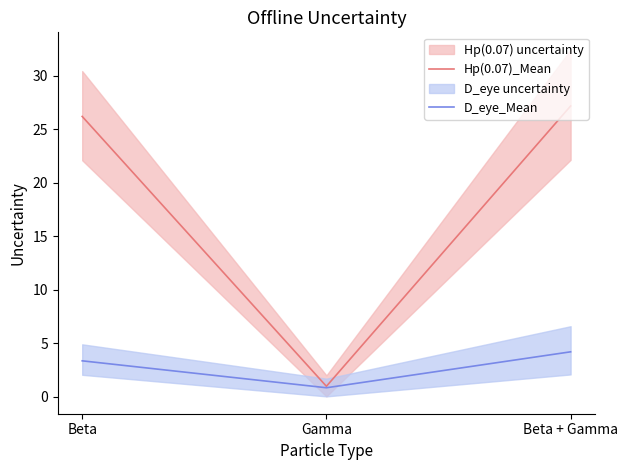

What are all the series names shown in the legend?

Hp(0.07)_Mean, D_eye_Mean